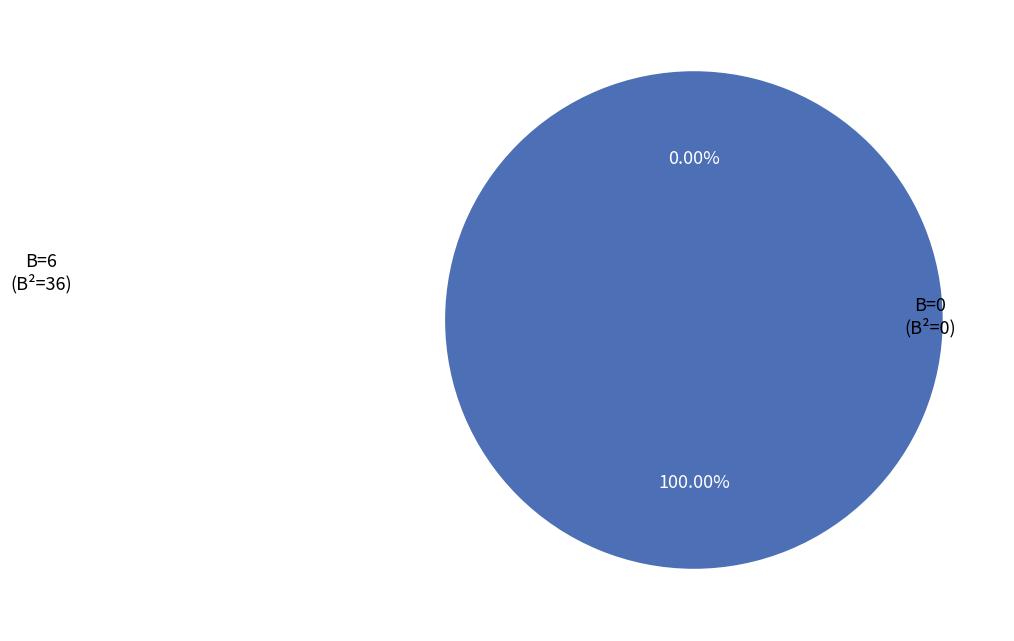

Which has a higher value, 0 or 6?

6